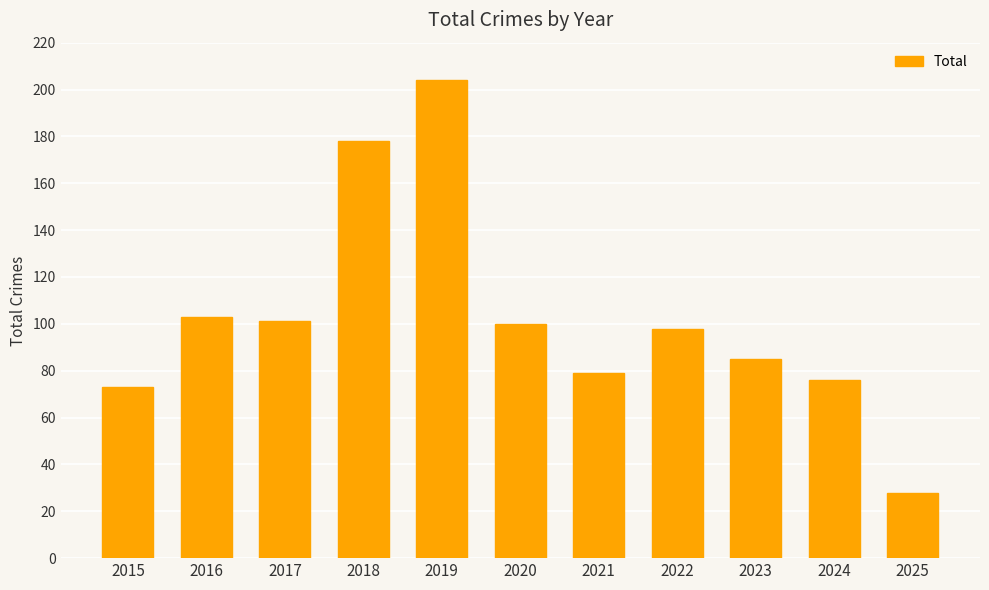

What is the smallest value displayed?

28